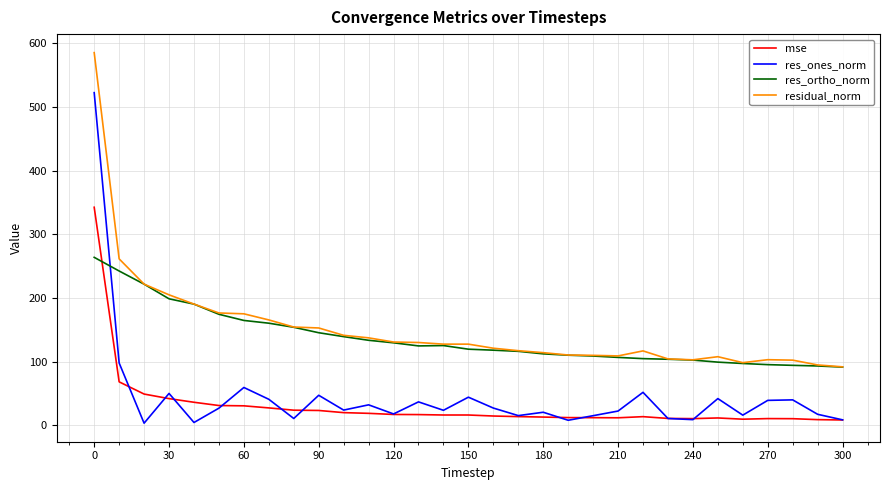

Which series has the largest range (max minus min)?

res_ones_norm